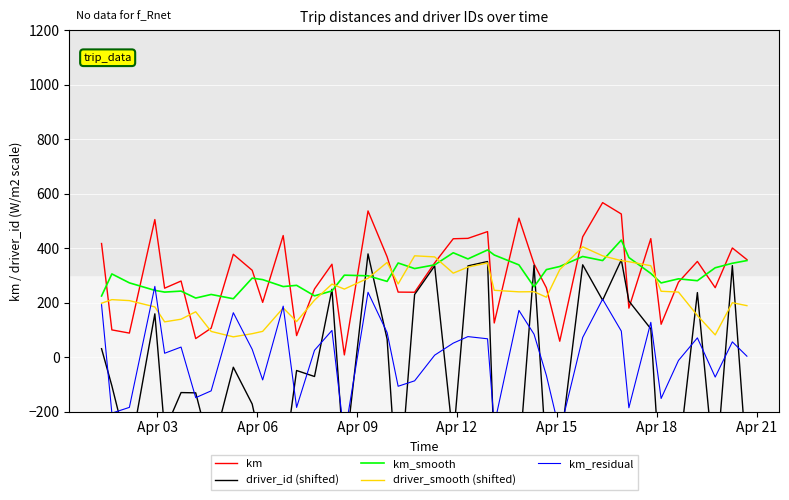

How many data points does each series have?

40